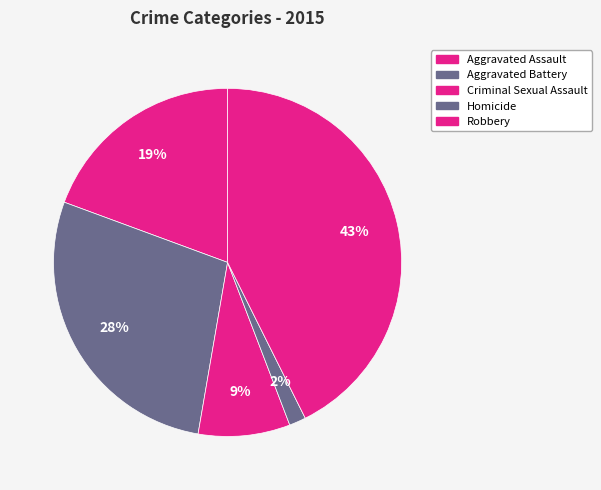

Count the number of slices in the pie.

5